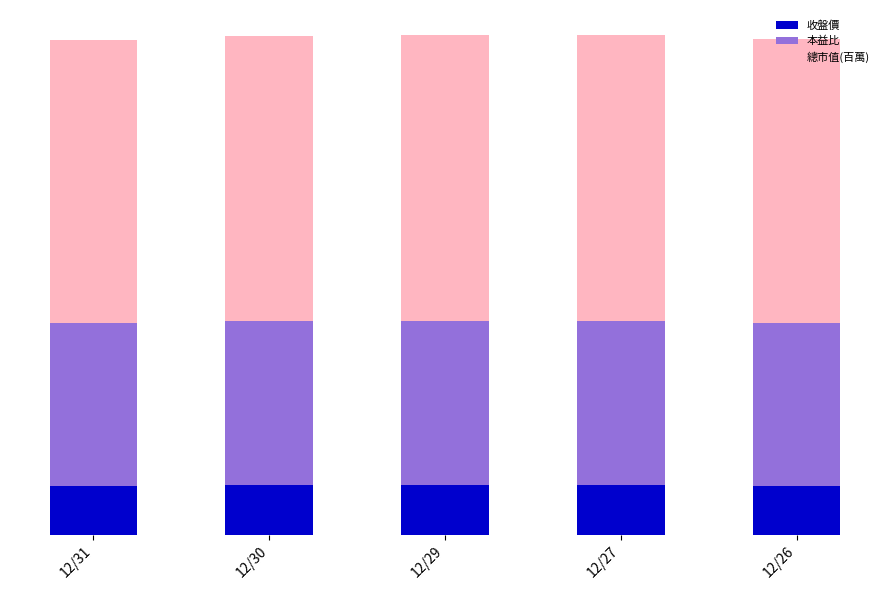

Between 12/26 and 12/29, which is larger?

12/29